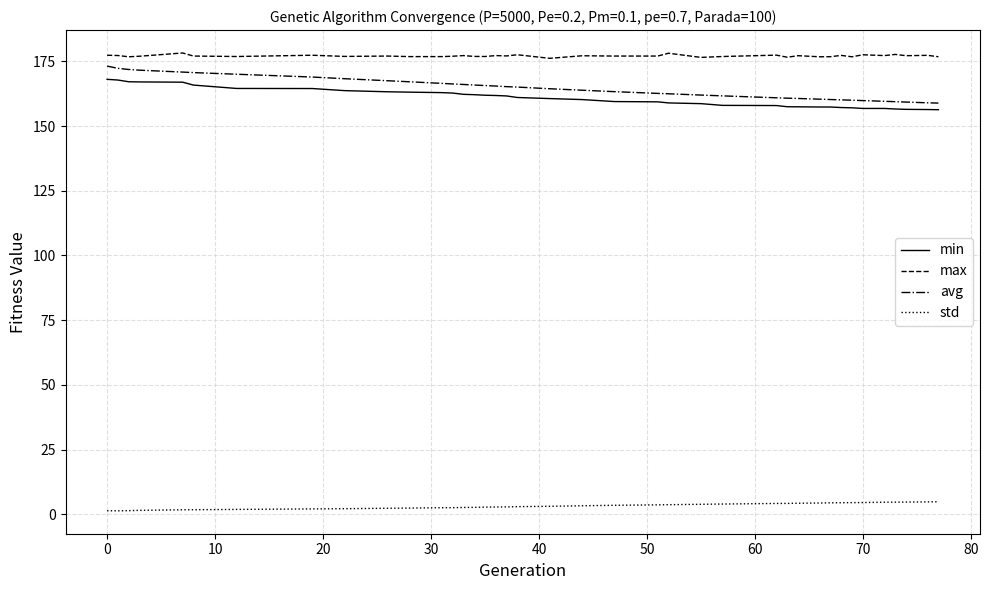

What is the difference between the maximum and minimum values in the avg series?

14.3